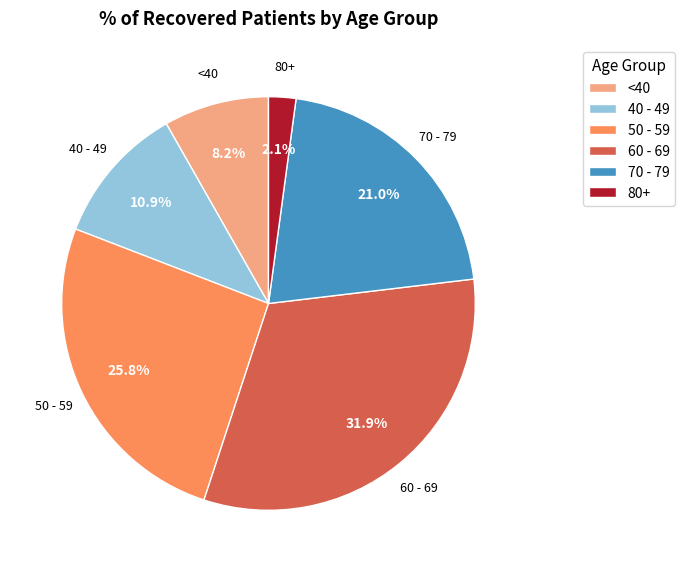

Does any single category account for the majority?

No